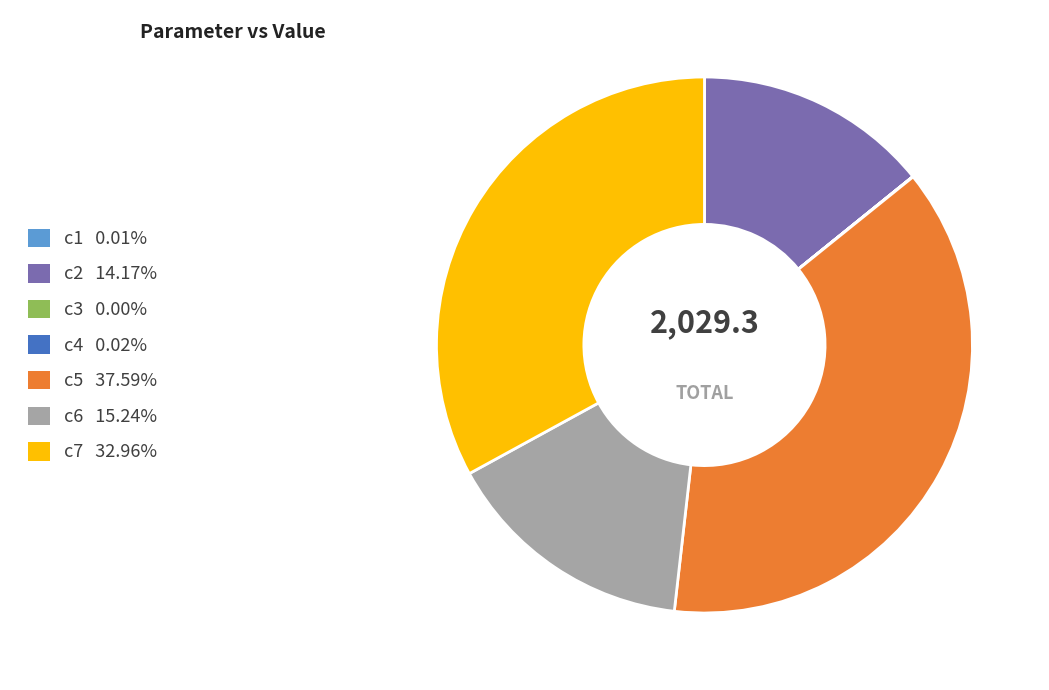

Is there any slice that represents more than half of the pie?

No